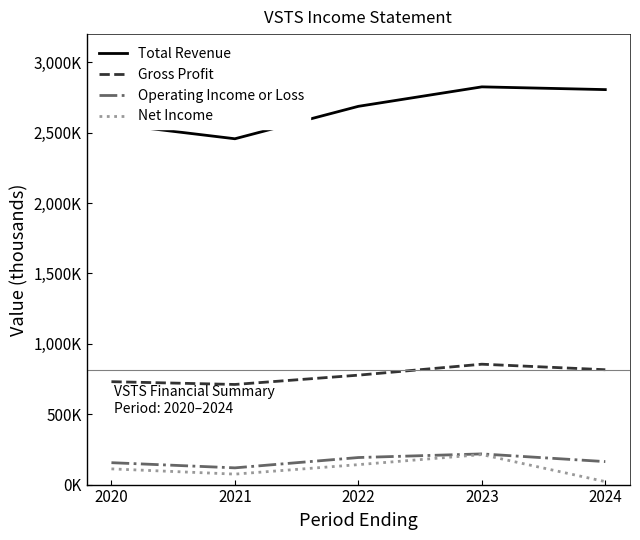

Is the value of Total Revenue at 2023 greater than the value of Net Income at 2023?

Yes